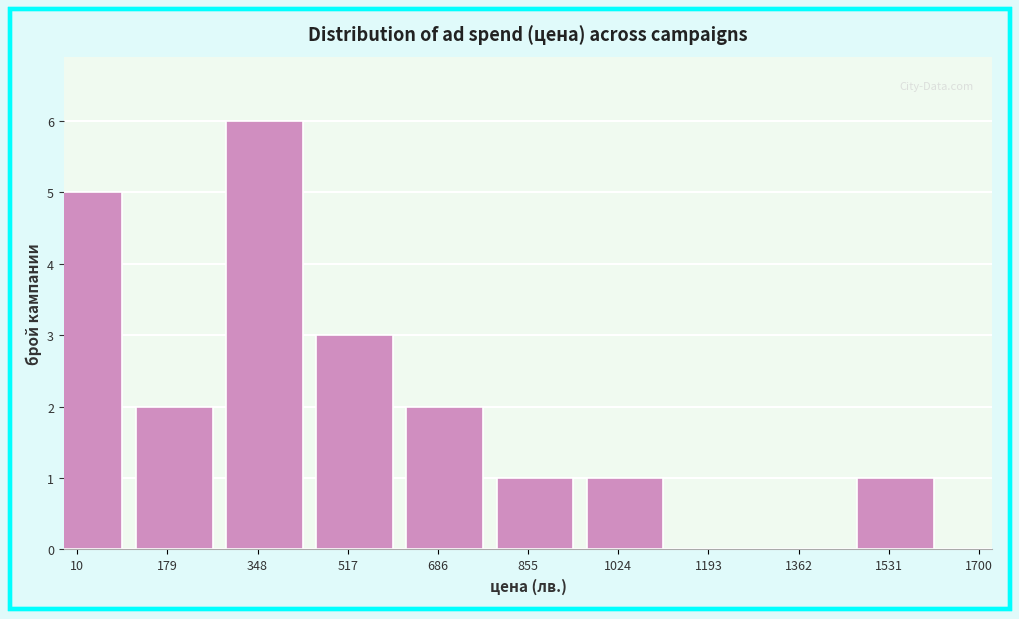

Reading left to right, list all the values displayed in this chart.

10=5	179=2	348=6	517=3	686=2	855=1	1024=1	1193=0	1362=0	1531=1